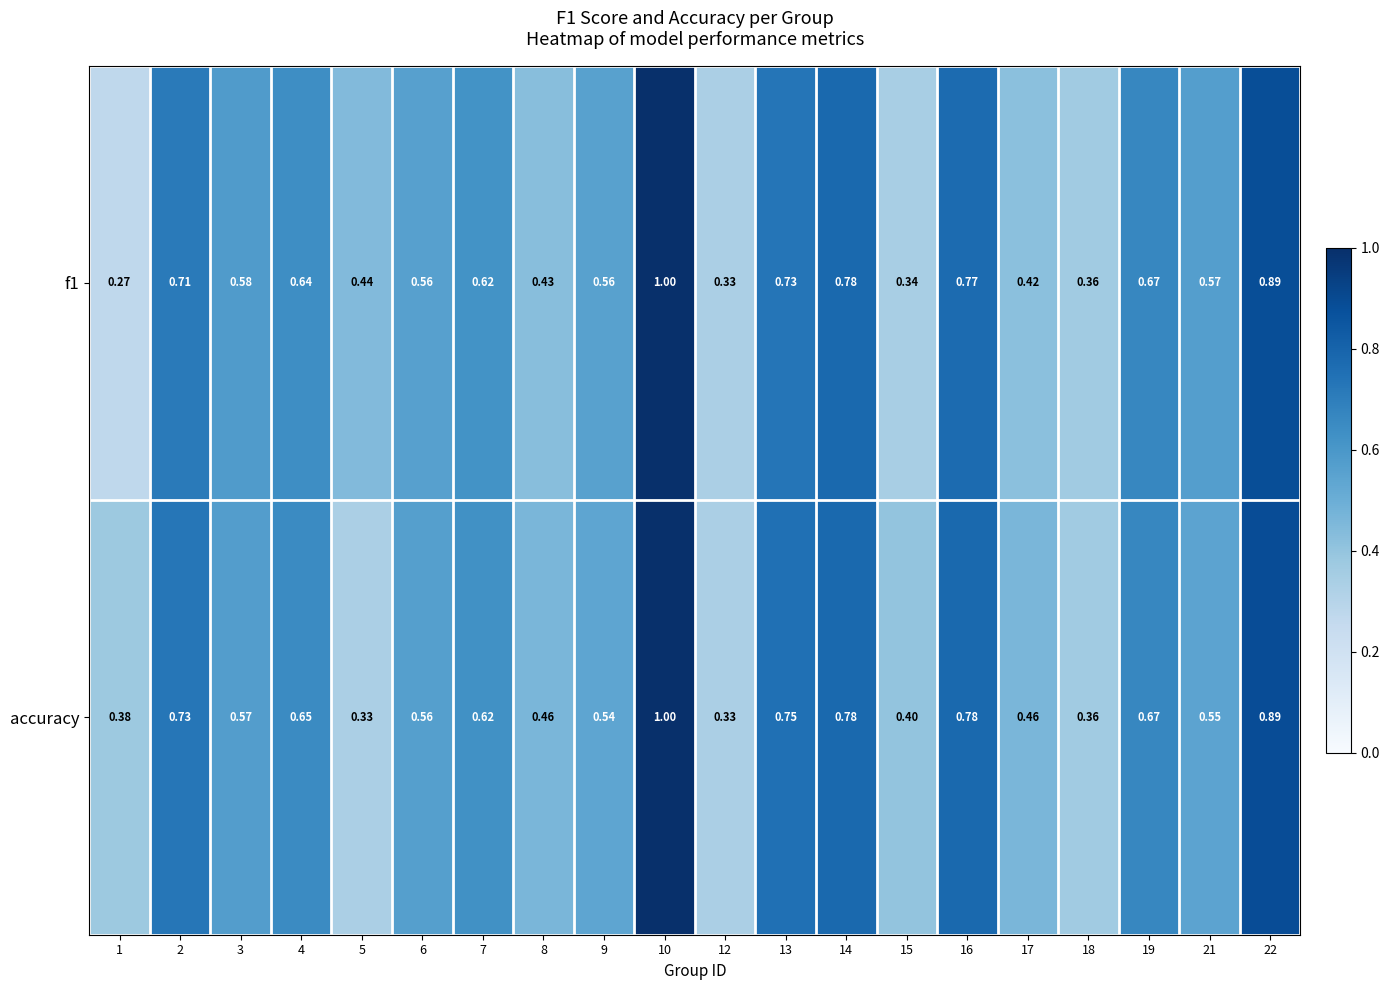

Which series has the largest total across all categories?

accuracy